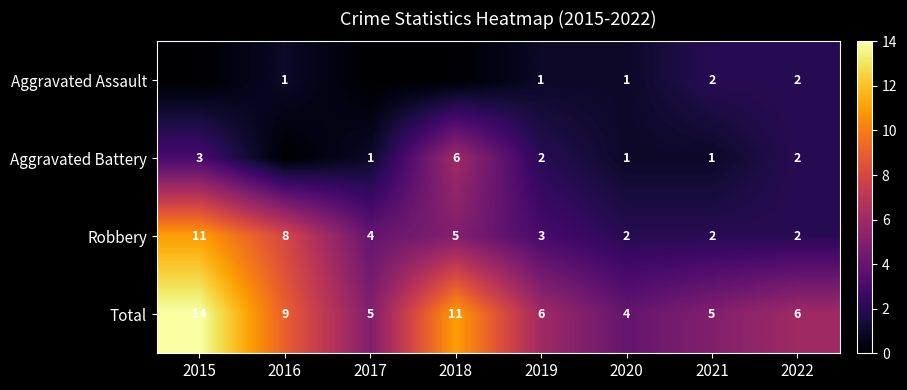

True or false: Robbery has a value of 7 at 2017.

False